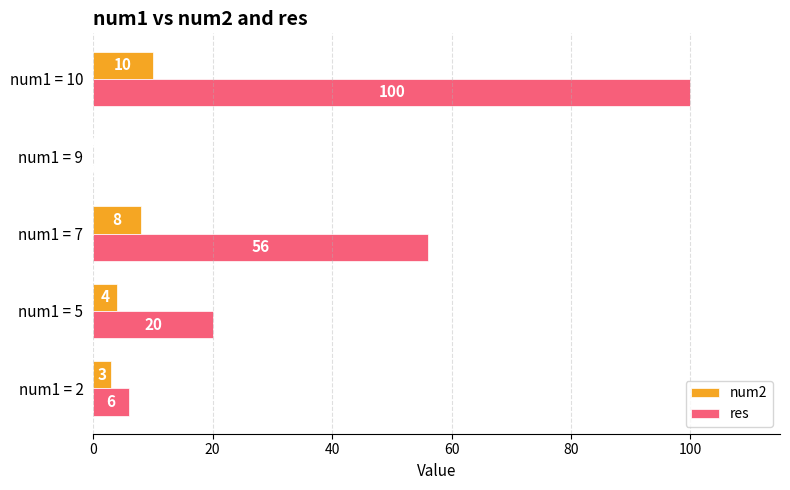

Is the value of res at num1 = 5 greater than the value of num2 at num1 = 10?

Yes